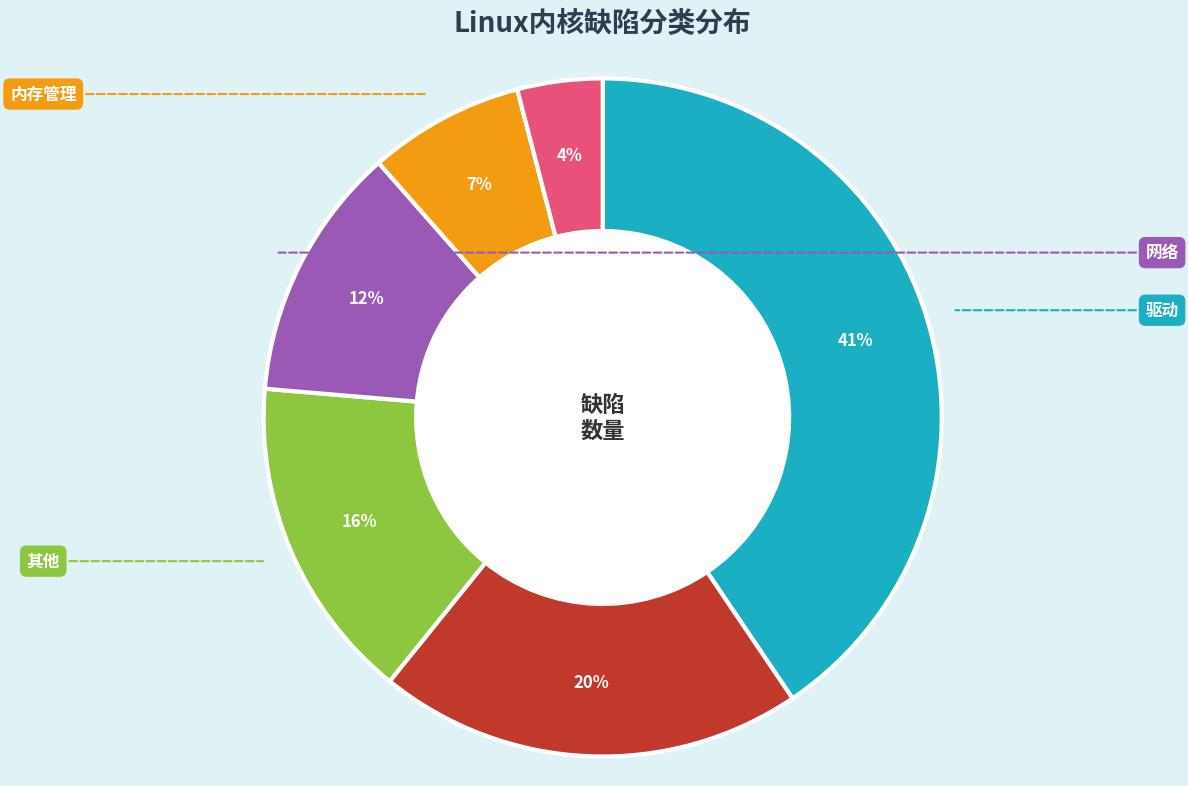

Which category has the smallest portion of the pie?

调度